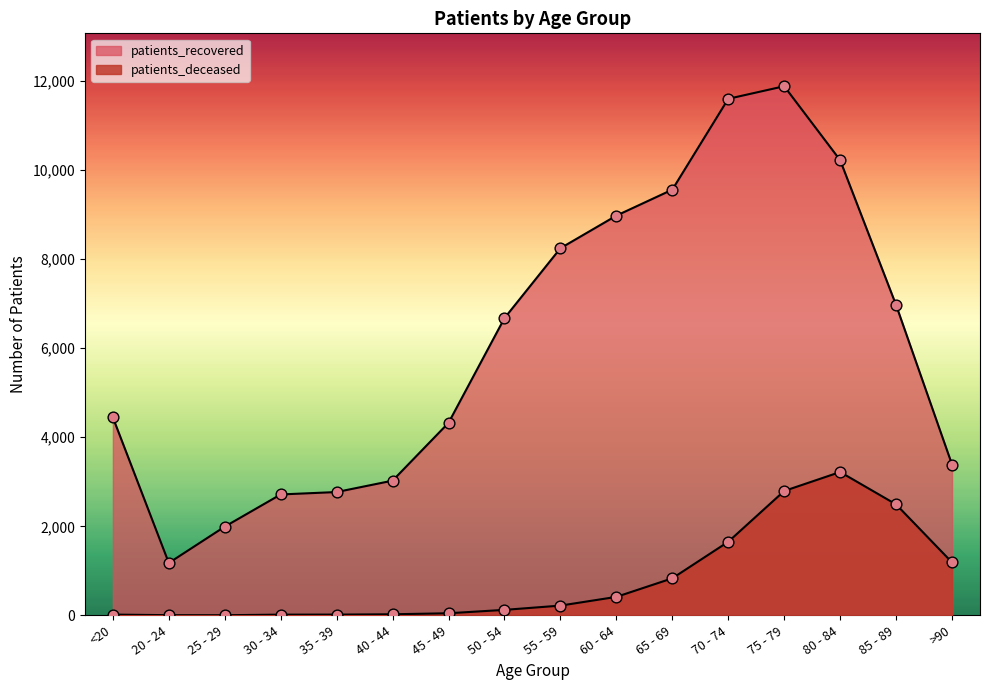

What is the total value across all series at 70 - 74?

13257